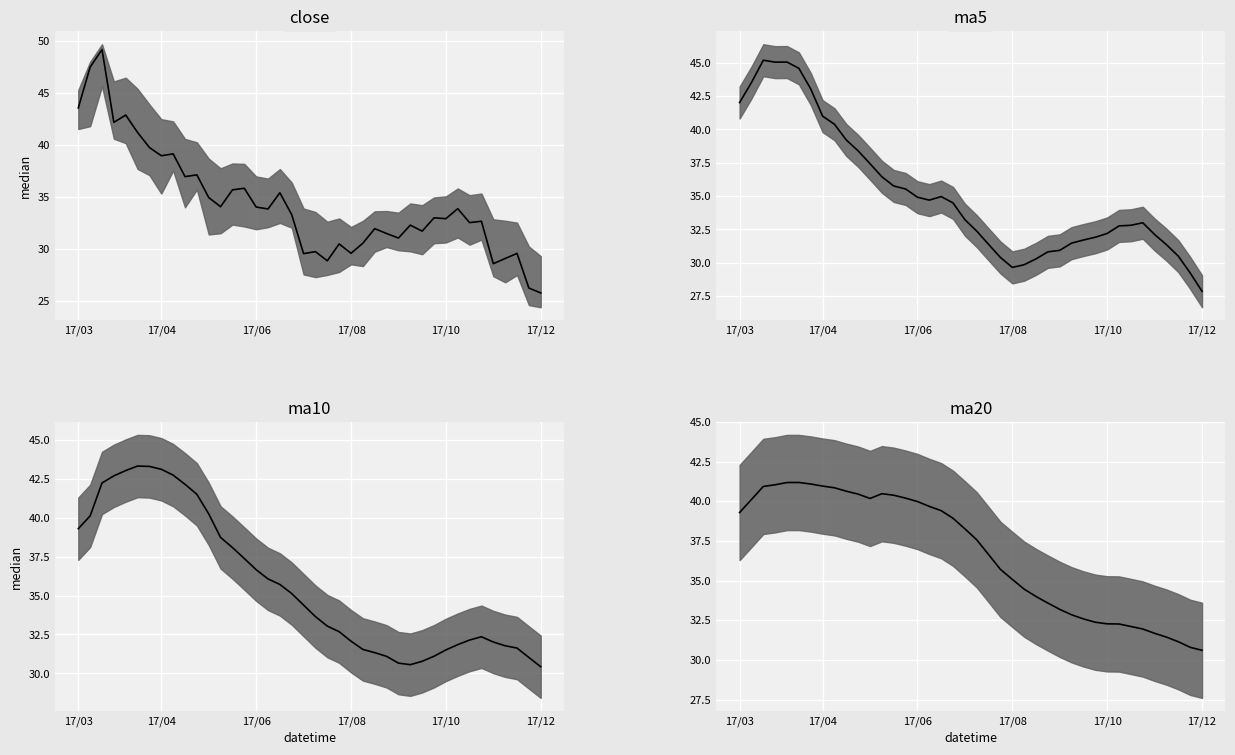

List the series in order of their peak value, highest first.

close median, ma5 median, ma10 median, ma20 median